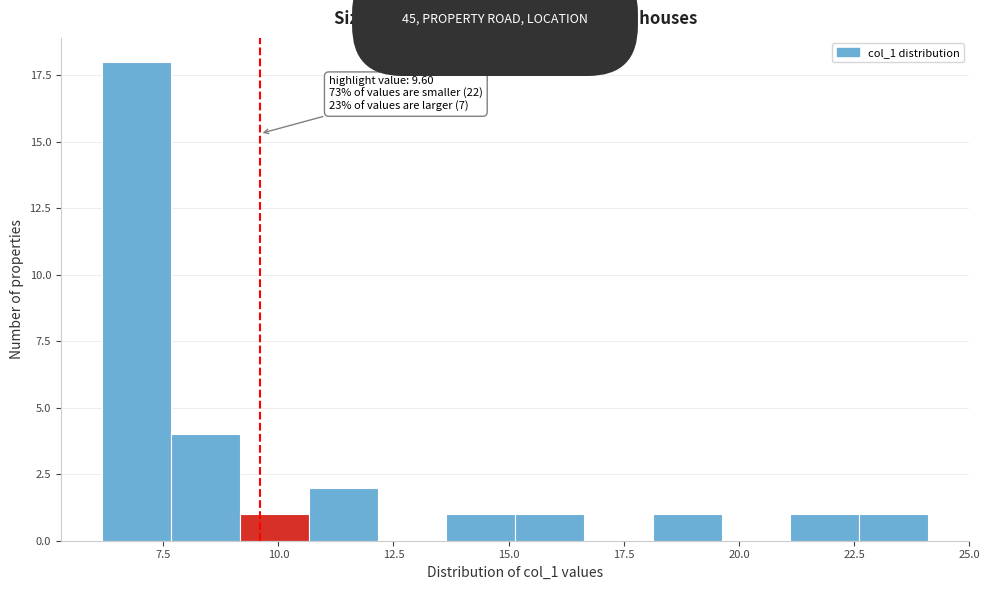

Read against the x-axis, roughly where is the centre of the tallest bar?

7.0